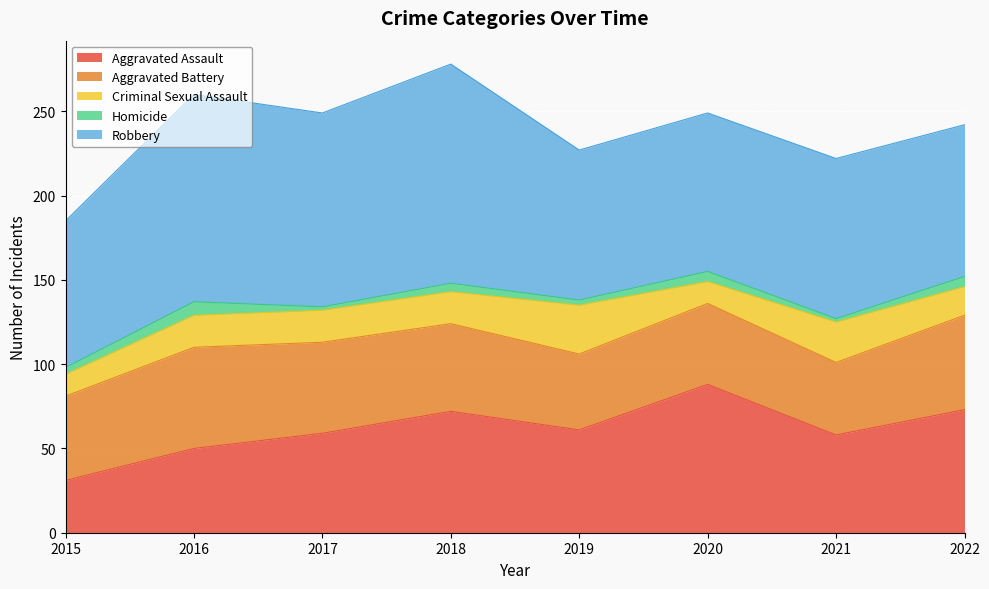

How many data points in Criminal Sexual Assault are less than 19?

3